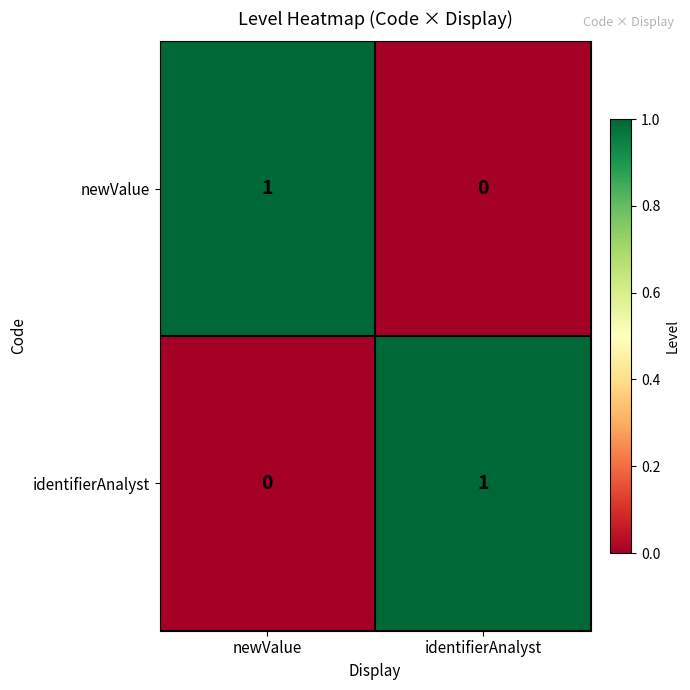

The identifierAnalyst series shows 1 at newValue. True or false?

False